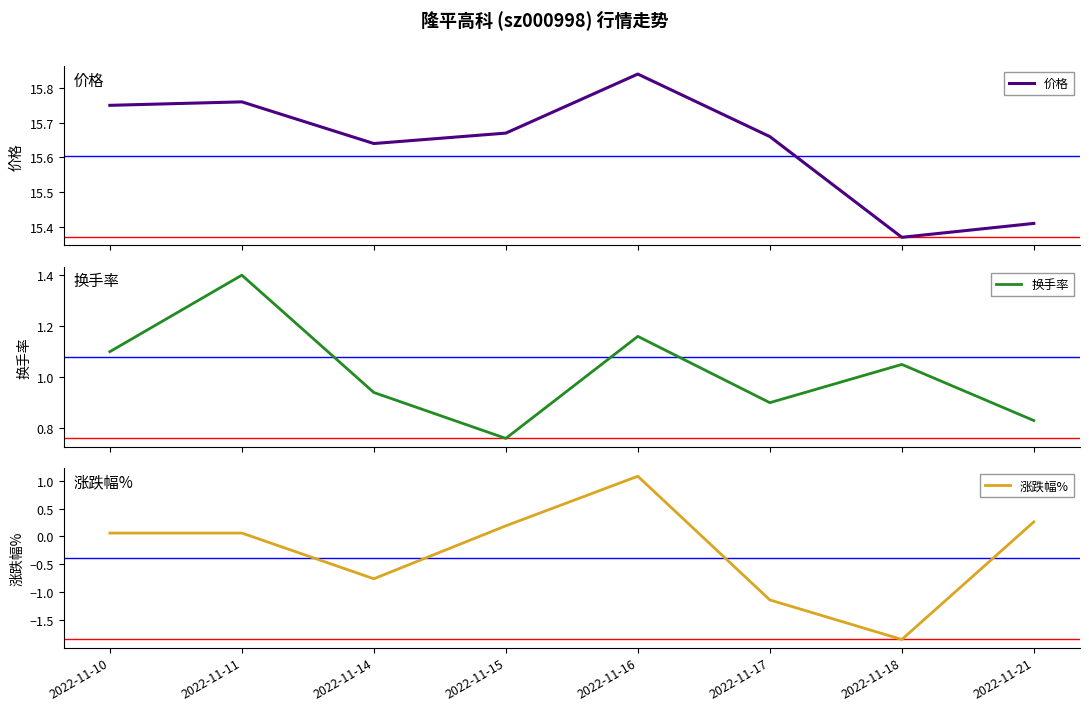

What is the value of the 涨跌幅% point at the 7th from the left?

-1.9